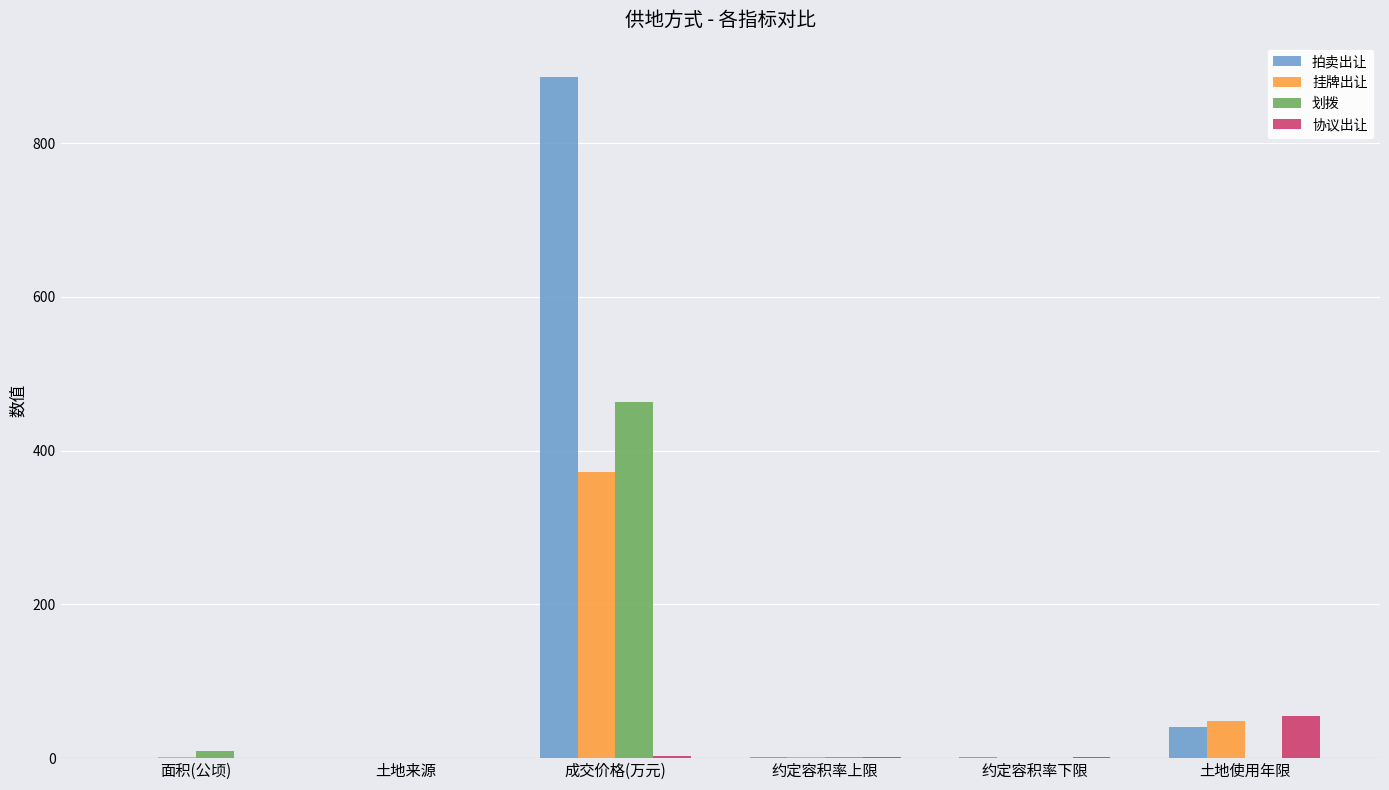

What is the total value across all series at 土地使用年限?

142.8